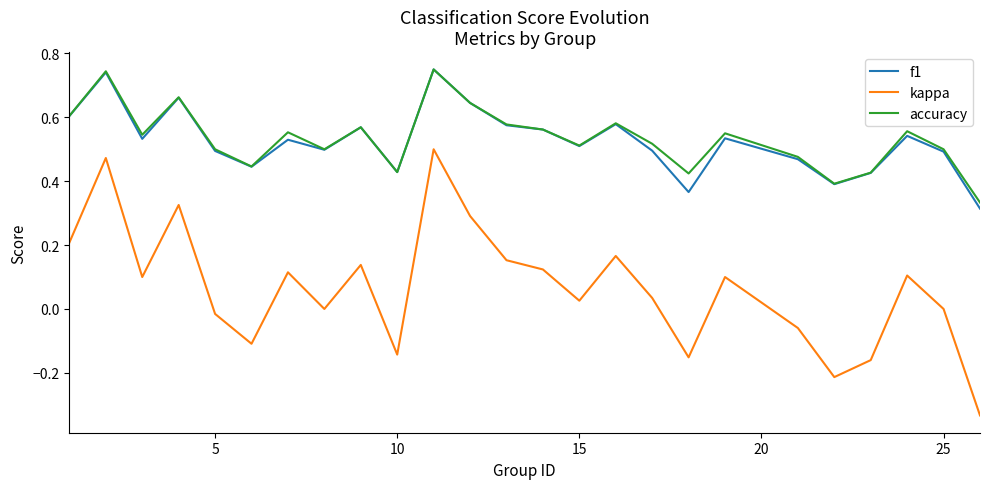

True or false: kappa and f1 cross at least once.

False